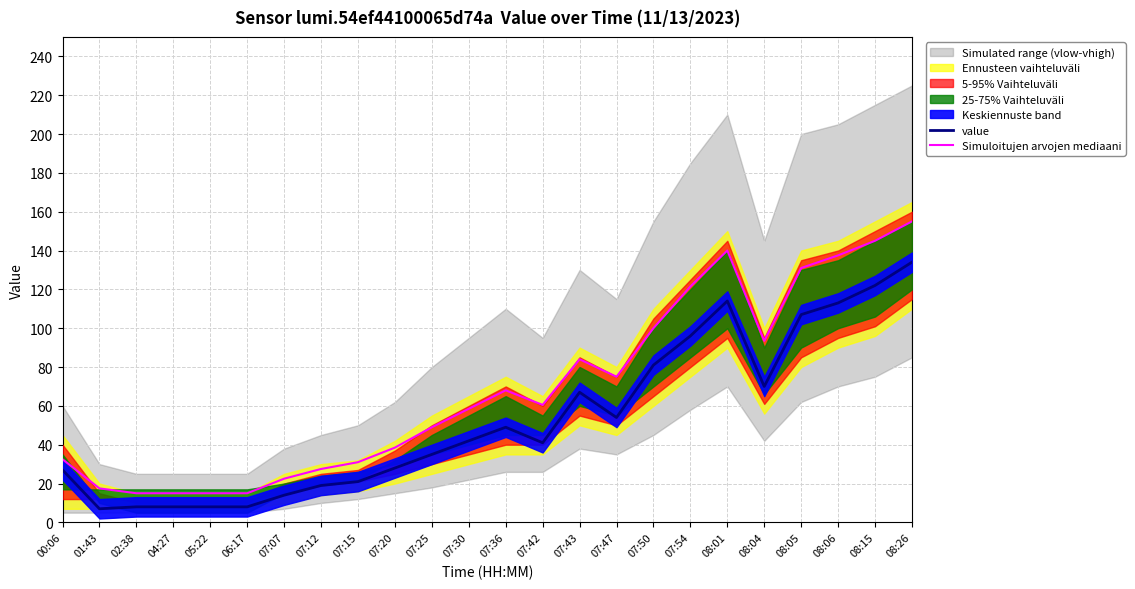

True or false: Simuloitujen arvojen mediaani and value cross at least once.

False